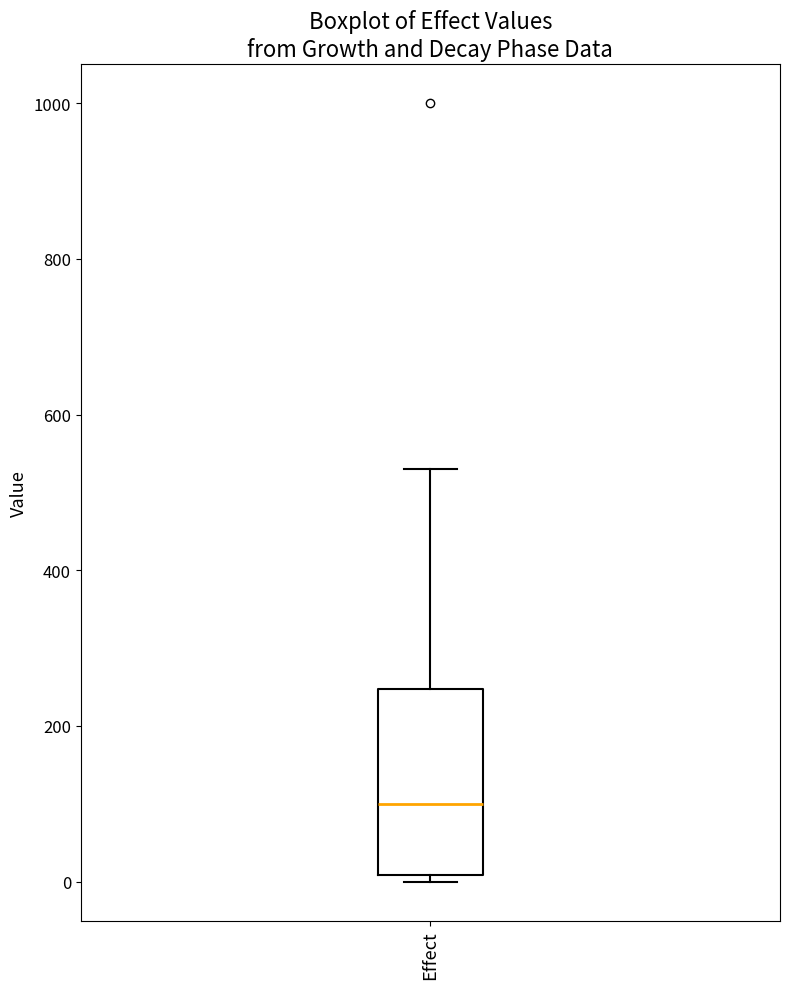

Read this box plot against the y-axis: the position of the median line, the range covered by the box, and the ends of both whiskers. The values are not printed on the chart, so give them approximately, as read against the axis.

median 100, box 0 to 240, whiskers 0 (just below the box's lower edge) to 540